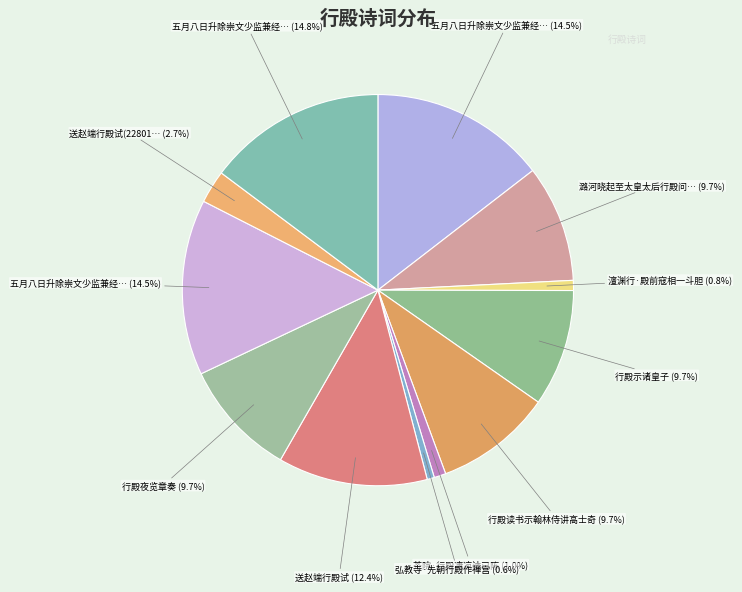

Which category has the biggest portion of the pie?

五月八日升除崇文少监兼经筵官拜觐行殿二首